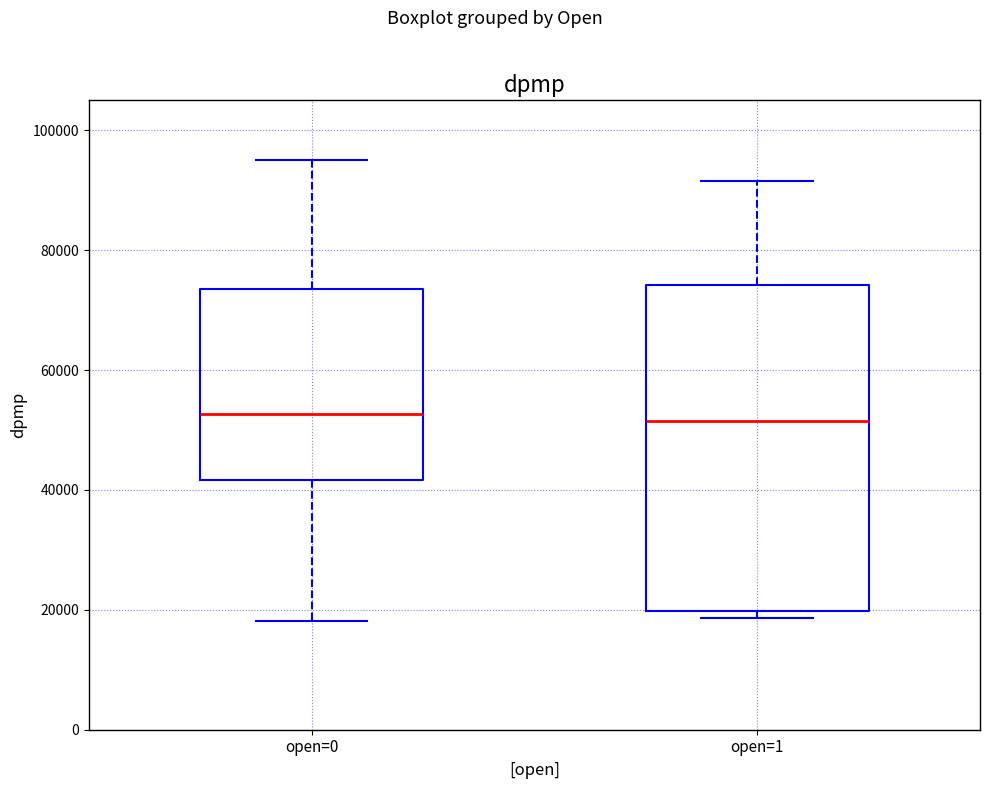

Where is the lower edge of the box for open=0 on the y-axis? The values are not printed on the chart, so give them approximately, as read against the axis.

42000